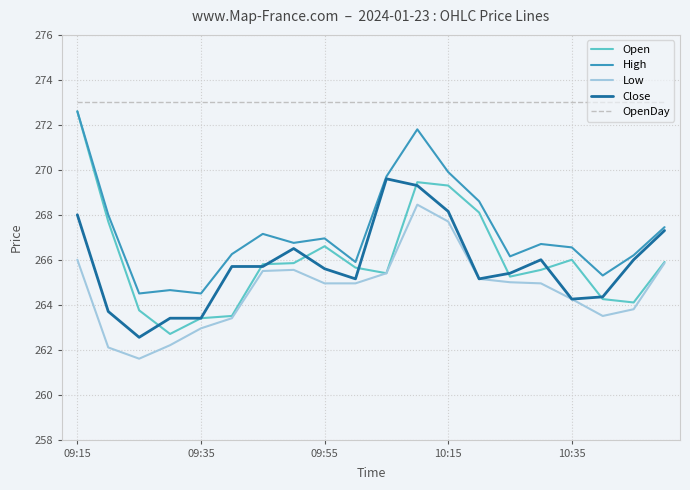

Which series has the widest spread of values?

Open